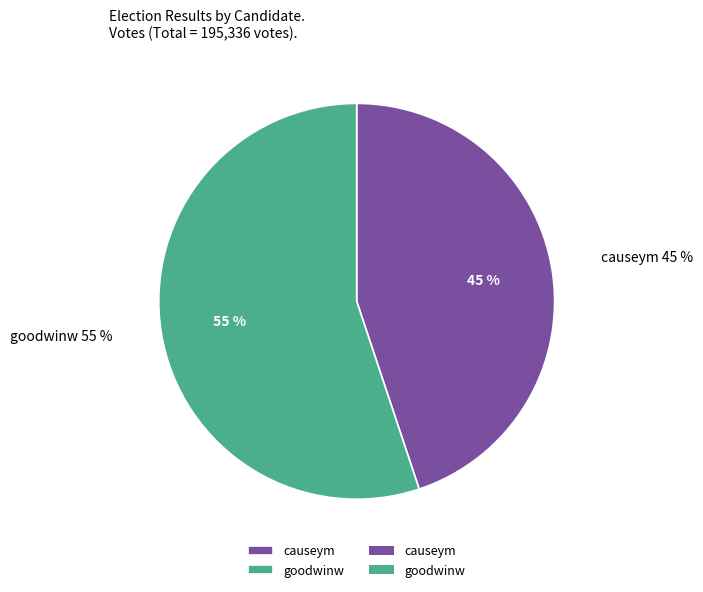

Does causeym account for over 50% of the chart?

No